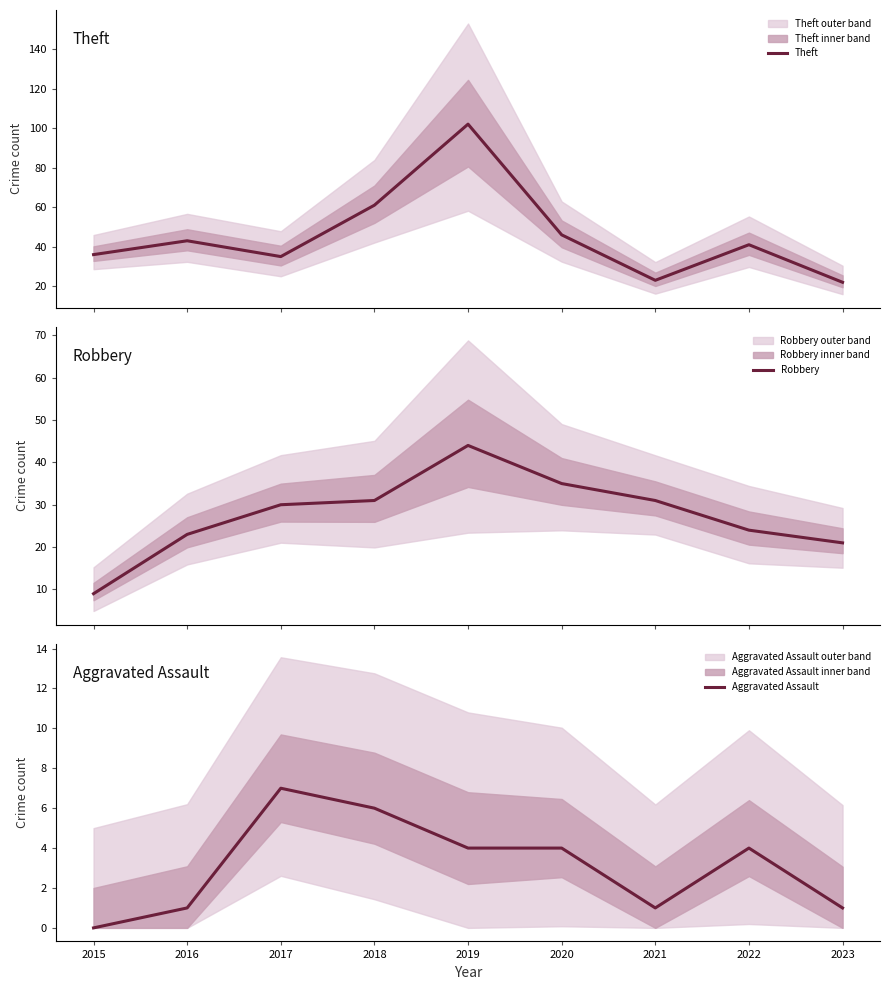

Which series changed the most between 2019 and 2021?

Theft